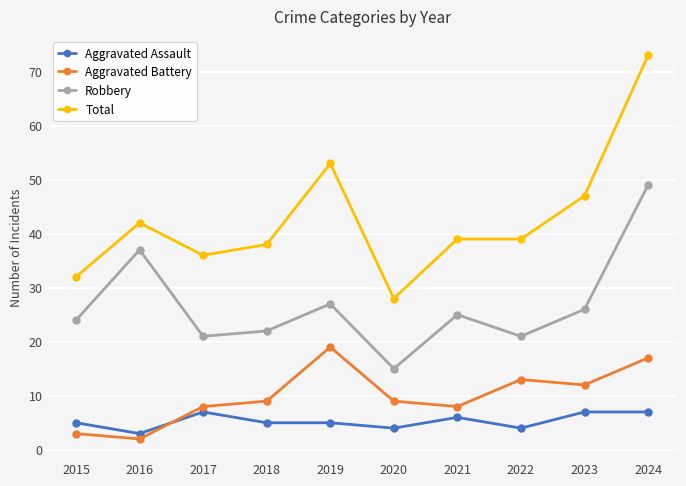

What is the value of the Aggravated Battery point at the 1st from the left?

3